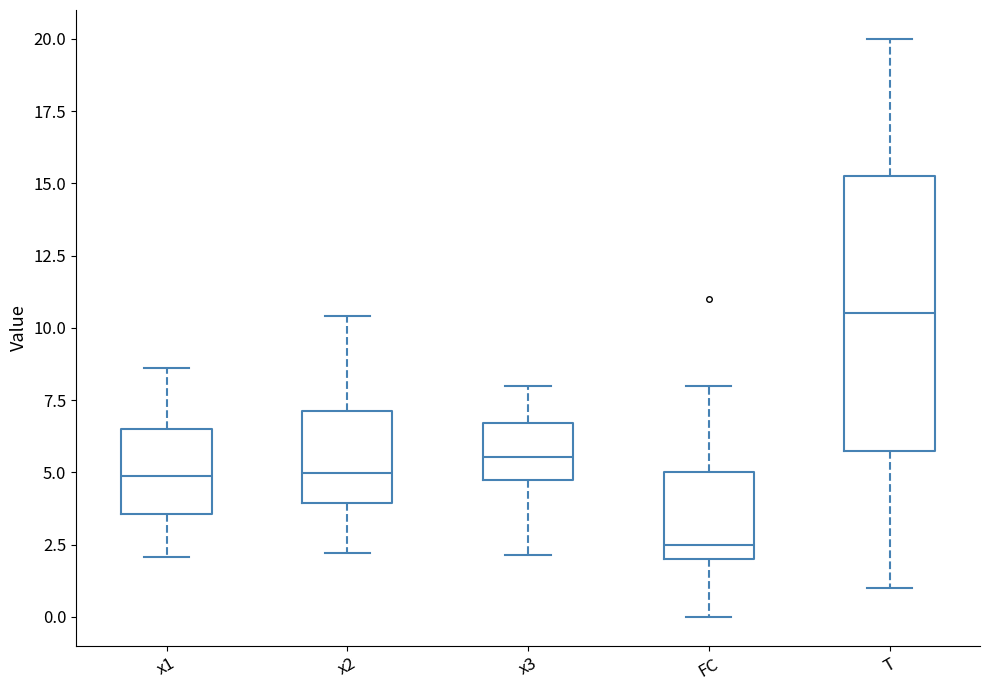

Reading left to right, transcribe this box plot: for each box, give where its median line is, the range the box spans, and where its two whiskers end, as read against the y-axis. The values are not printed on the chart, so give them approximately, as read against the axis.

x1: median 5.0, box 3.5 to 6.5, whiskers 2.0 to 8.5
x2: median 5.0, box 4.0 to 7.0, whiskers 2.0 to 10.5
x3: median 5.5, box 4.5 to 6.5, whiskers 2.0 to 8.0
FC: median 2.5, box 2.0 to 5.0, whiskers 0.0 to 8.0
T: median 10.5, box 6.0 to 15.5, whiskers 1.0 to 20.0